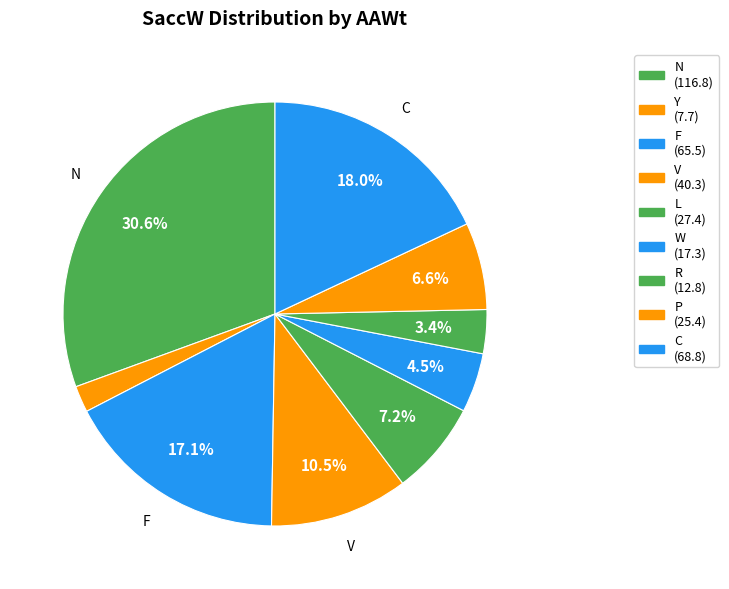

How many slices are in this pie chart?

9